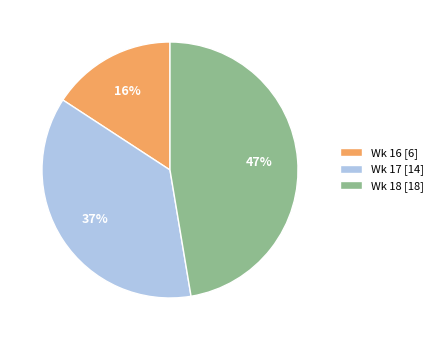

Which category has the smallest portion of the pie?

Wk 16